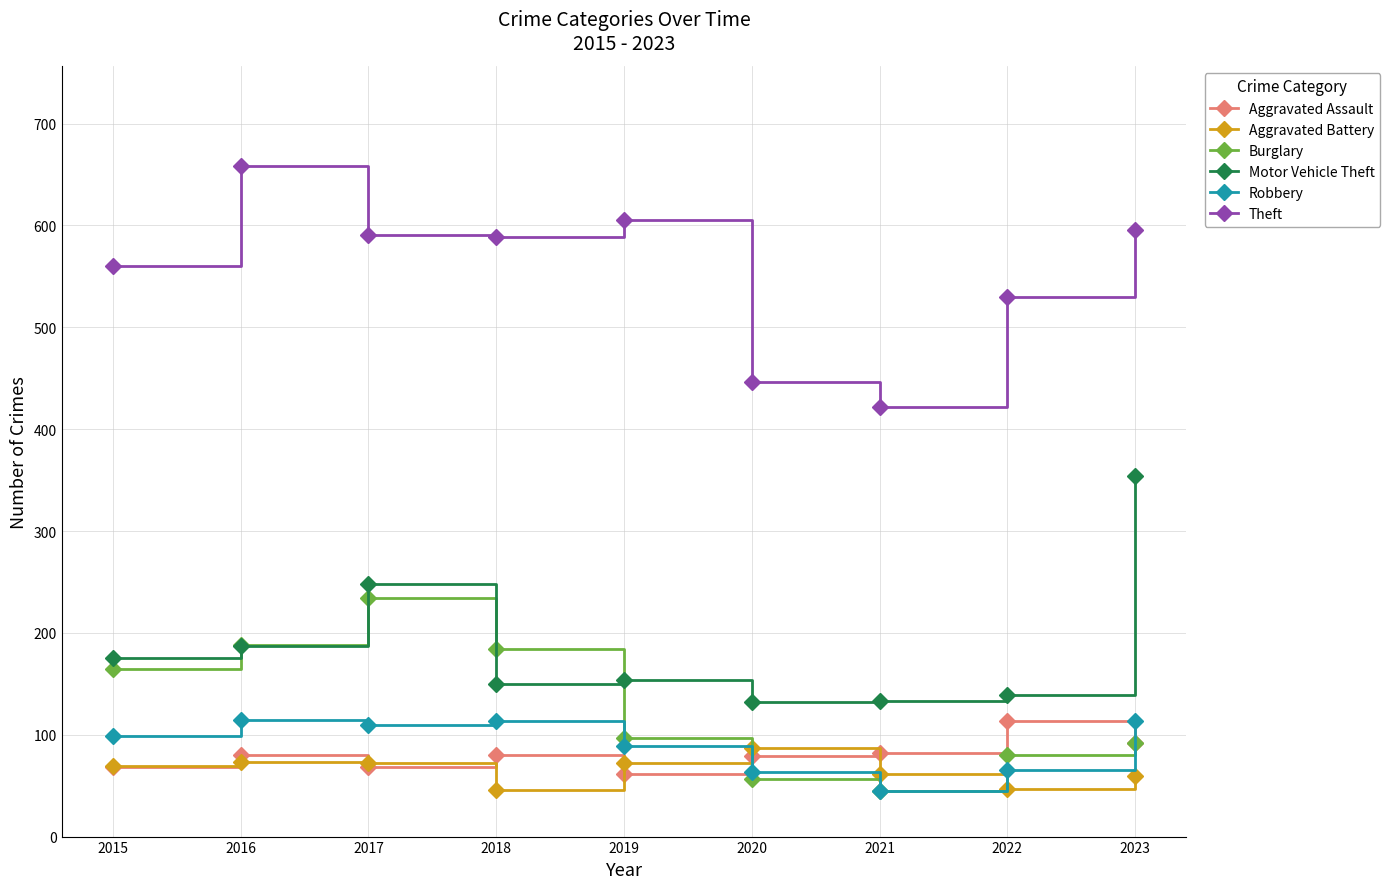

What is the value of the Robbery point at the 8th from the left?

65